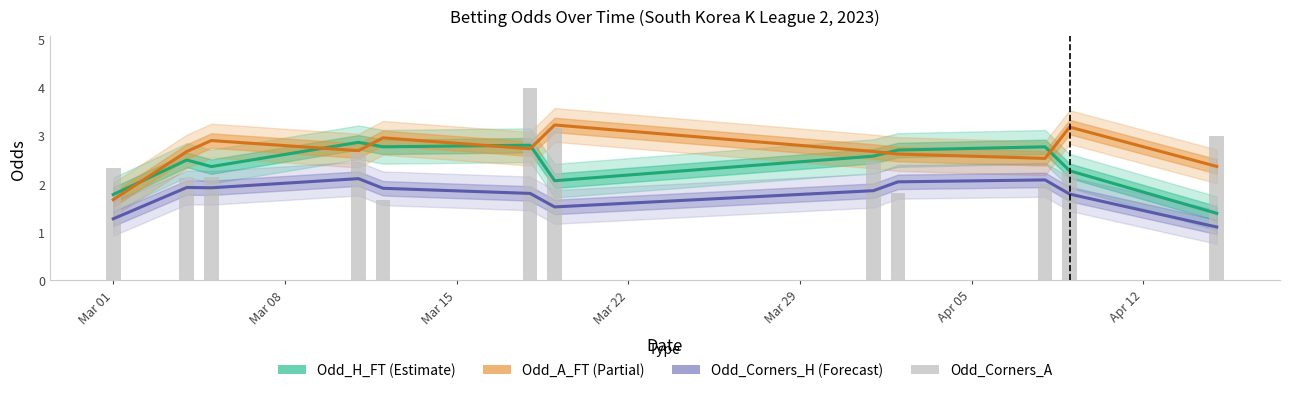

The Odd_H_FT (Estimate) series shows 2.8 at Apr 05. True or false?

True